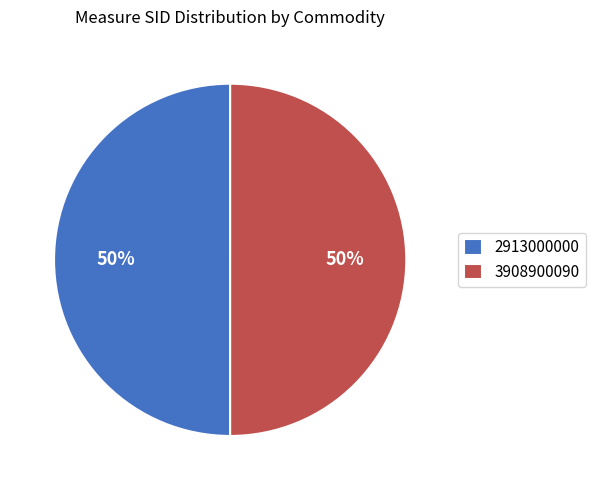

Is it true that 2913000000 is 65% of the pie?

False